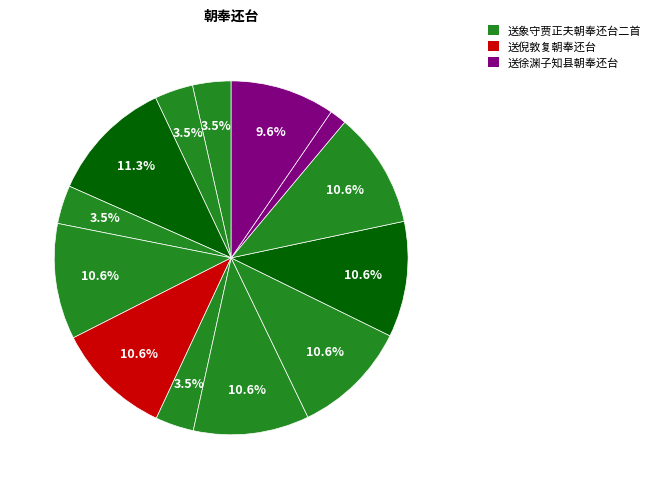

How many slices are in this pie chart?

13